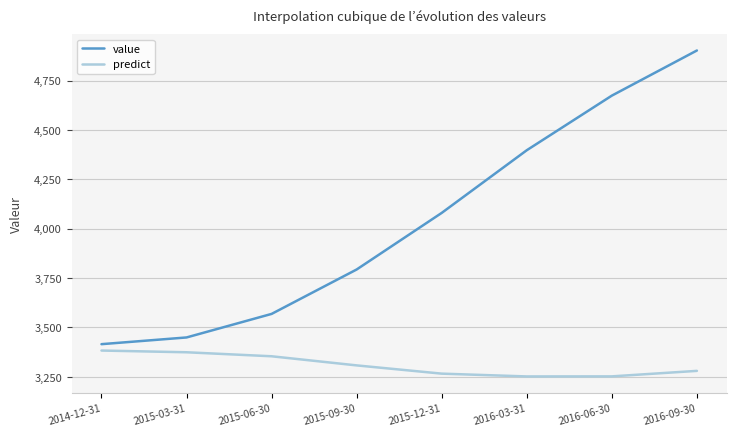

Which label corresponds to the largest value in the chart?

2016-09-30